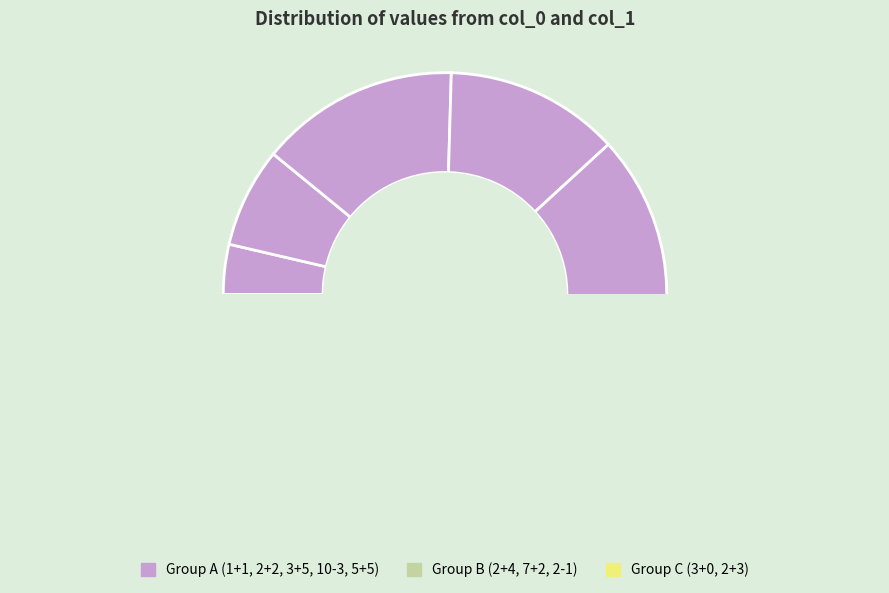

Is it true that 7+2 is 28% of the pie?

False